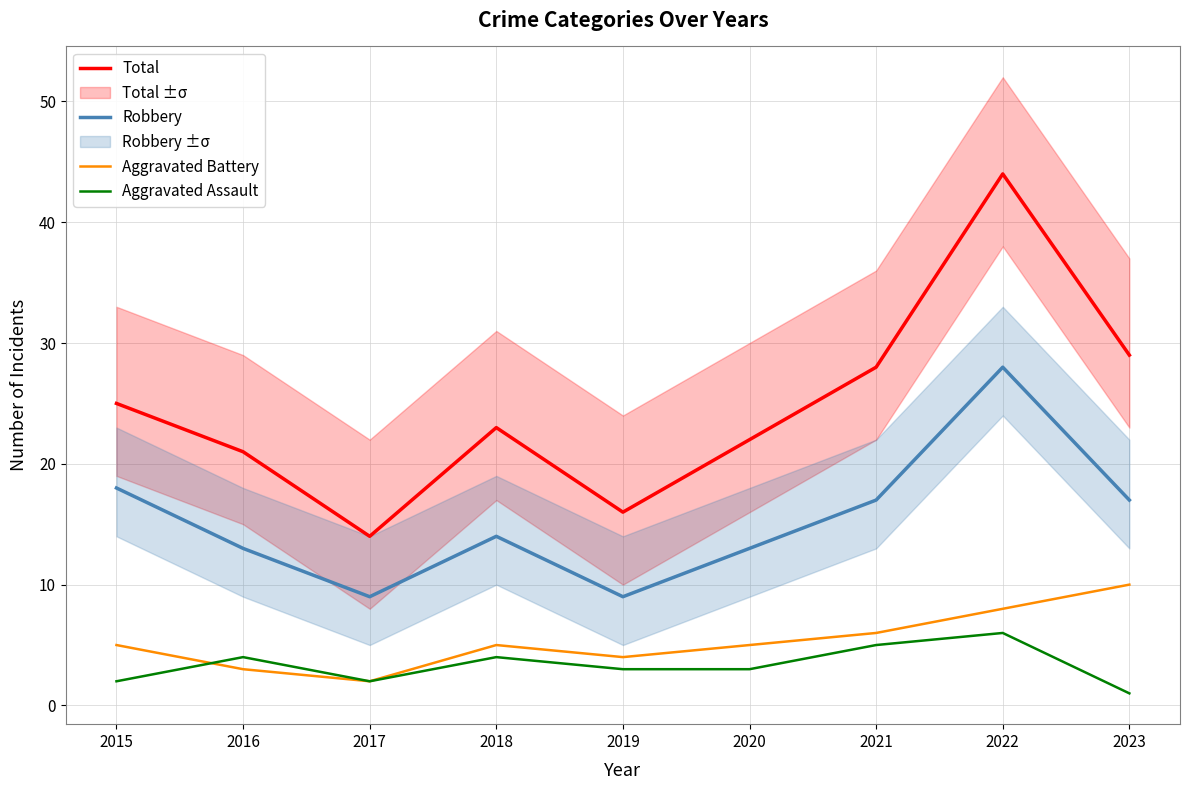

What is the smallest value displayed?

1